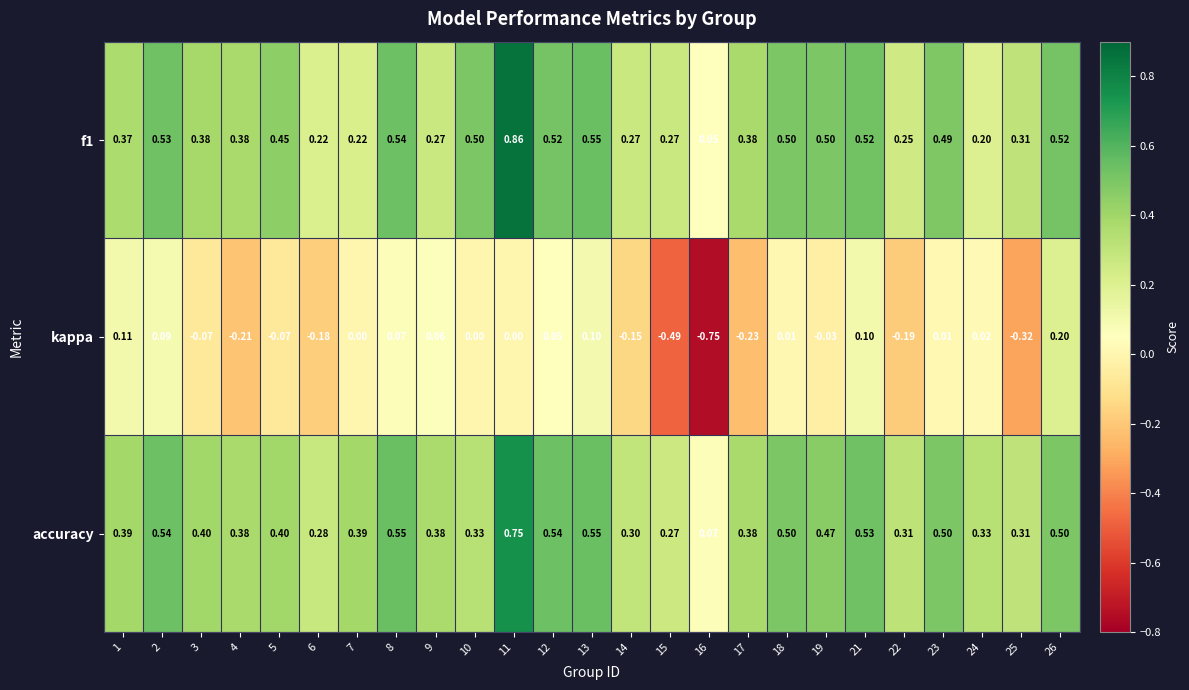

Which label corresponds to the smallest value in the chart?

16